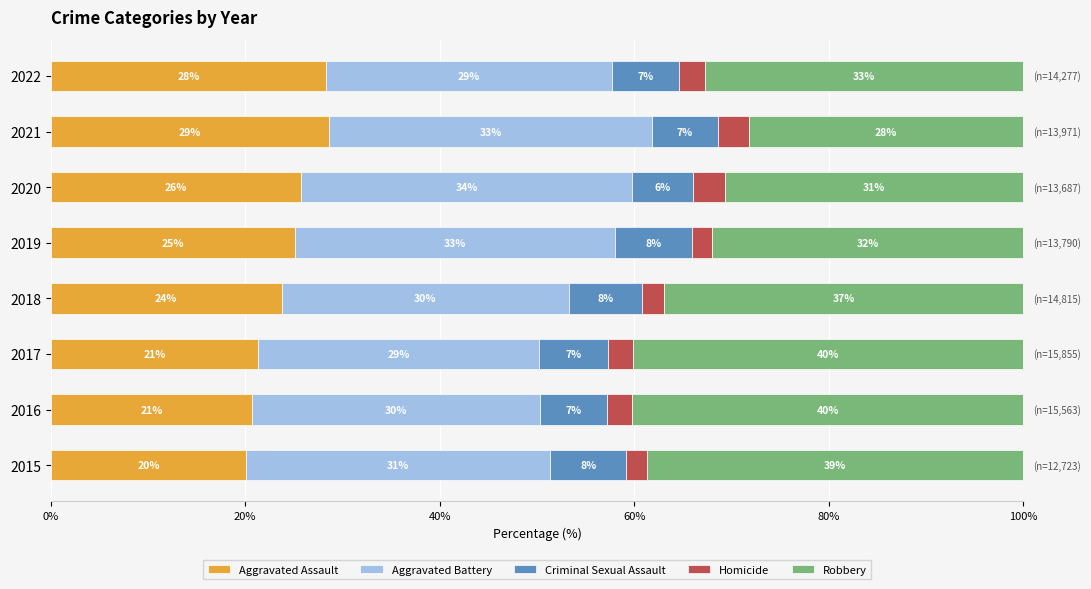

What are all the series names shown in the legend?

Aggravated Assault, Aggravated Battery, Criminal Sexual Assault, Homicide, Robbery